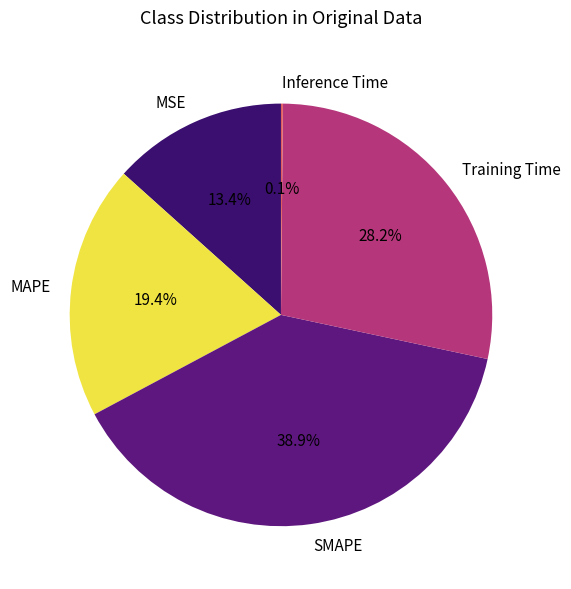

Between MSE and SMAPE, which is larger?

SMAPE